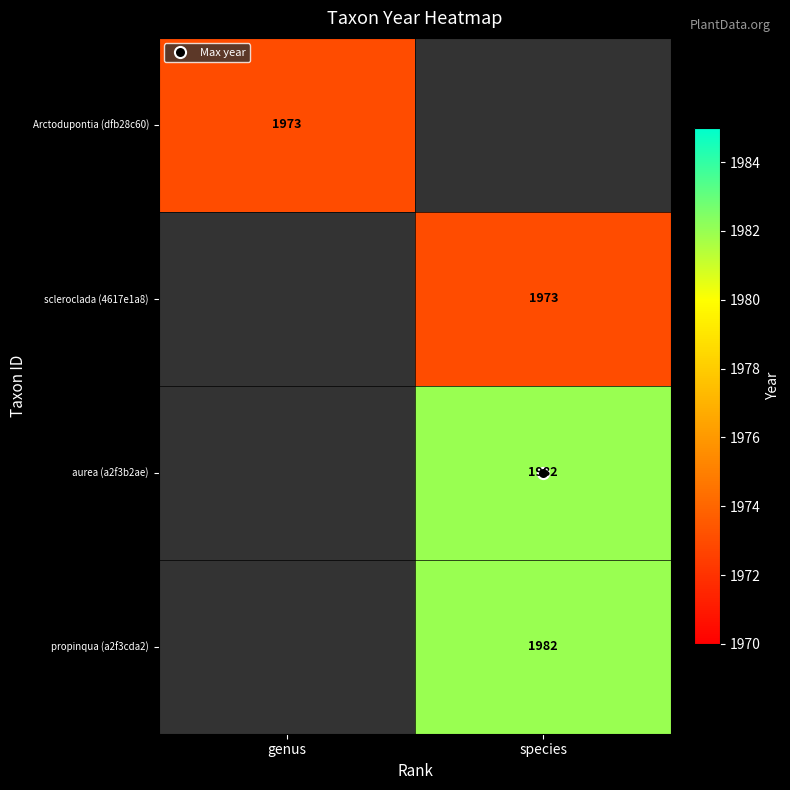

Which series has the largest total across all categories?

aurea (a2f3b2ae)